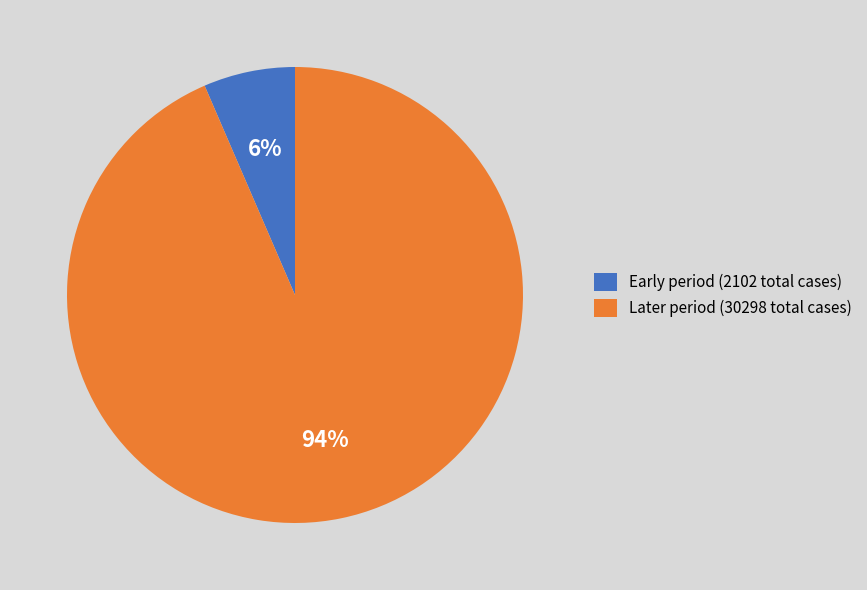

Is the sum of Early period (2102 total cases) and Later period (30298 total cases) greater than half?

Yes